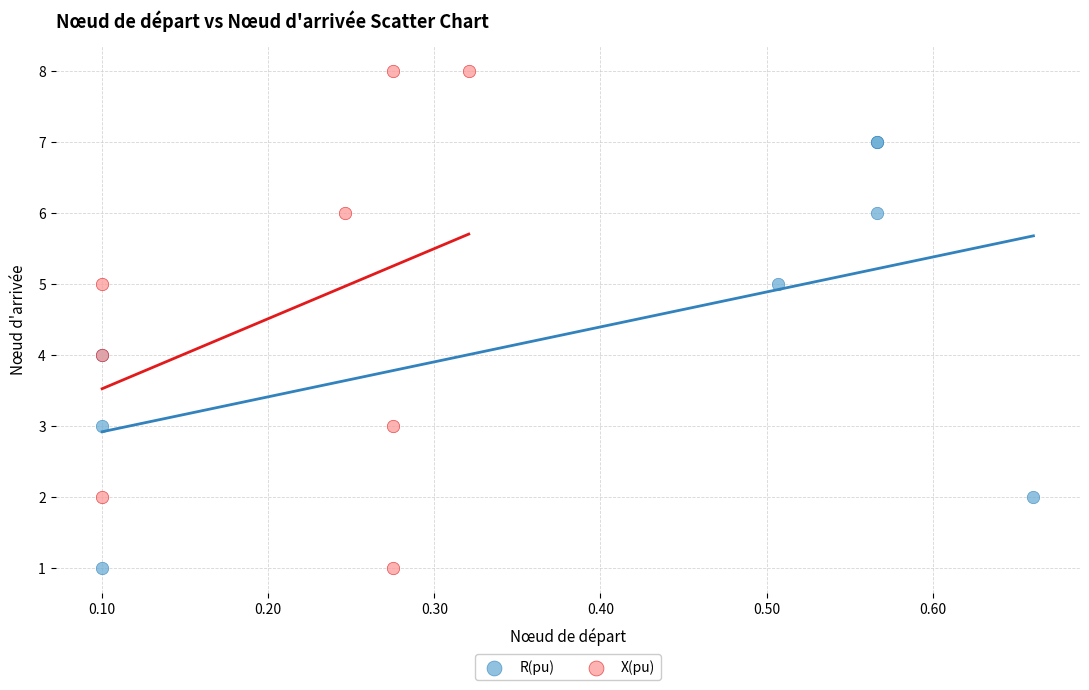

Which series contains the highest Y value?

X(pu)